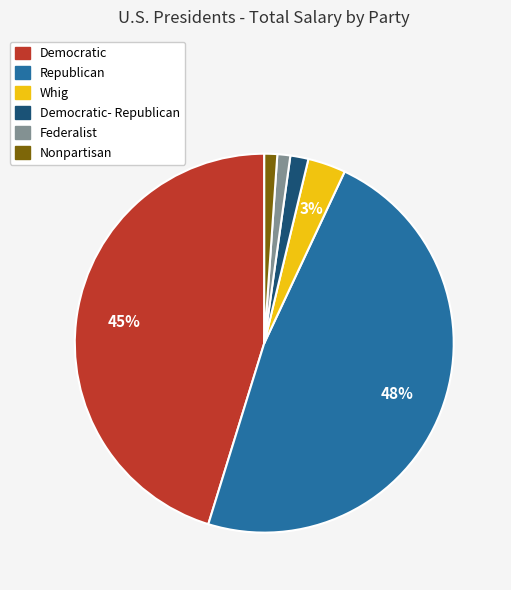

Does any single category account for the majority?

No